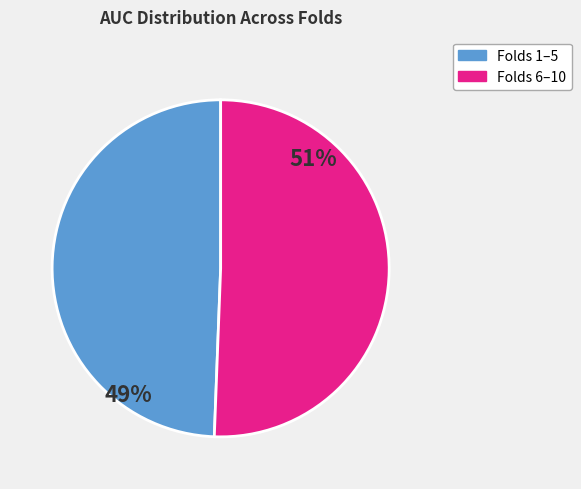

Is there a majority slice in this chart?

Yes